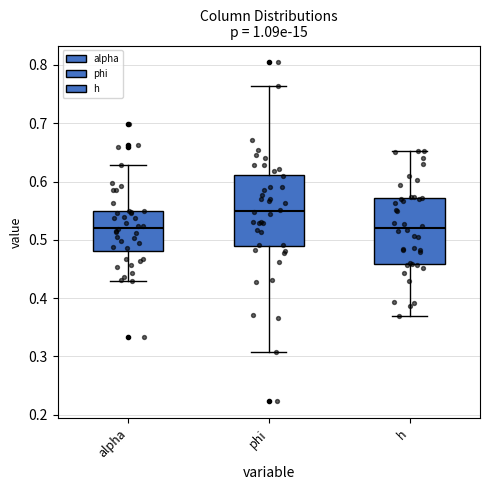

Where is the upper edge of the box for h on the y-axis? The values are not printed on the chart, so give them approximately, as read against the axis.

0.57